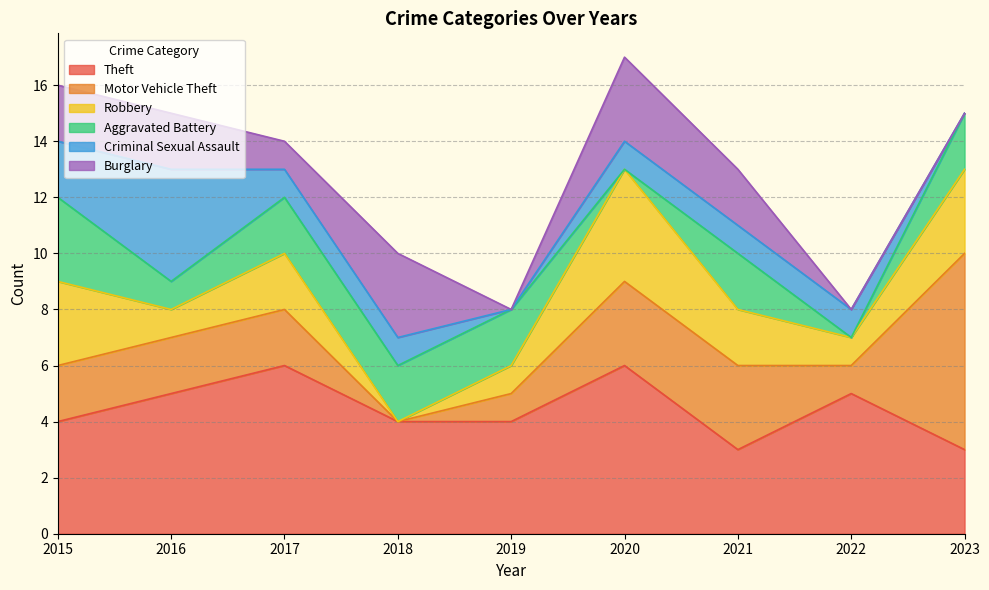

Which series has the widest spread of values?

Motor Vehicle Theft